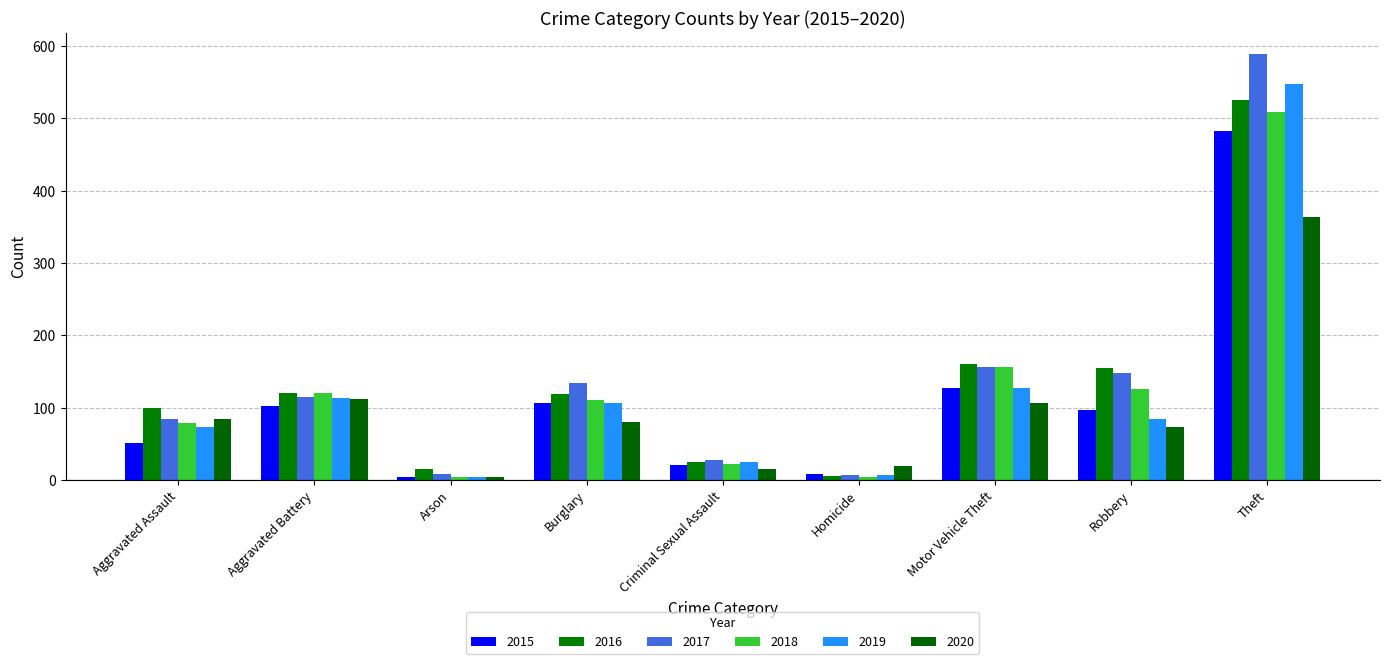

What is the label of the 9th bar from the right?

Aggravated Assault